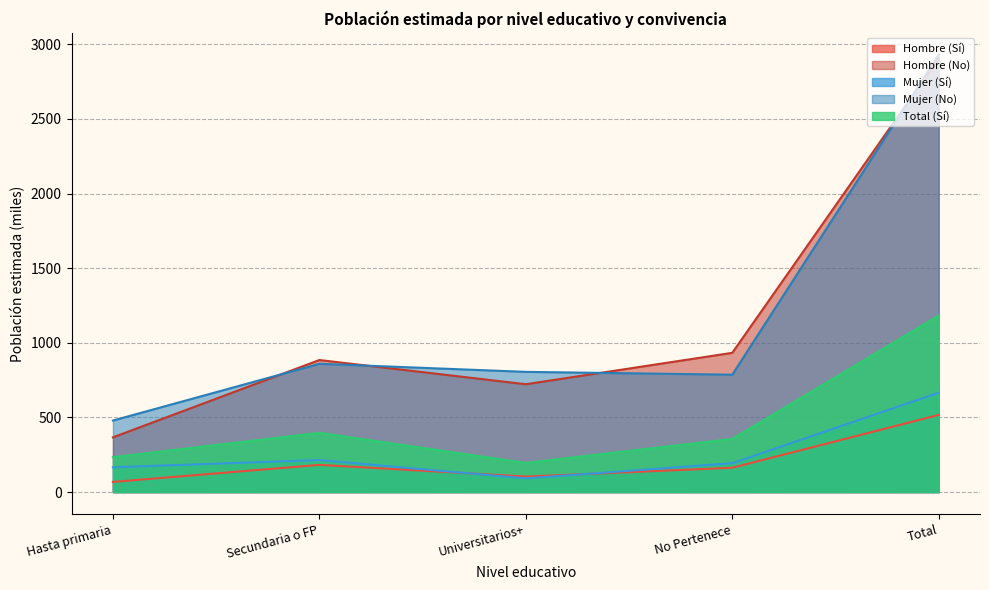

What is the value of the Mujer (Sí) point at the 3rd from the left?

91.7